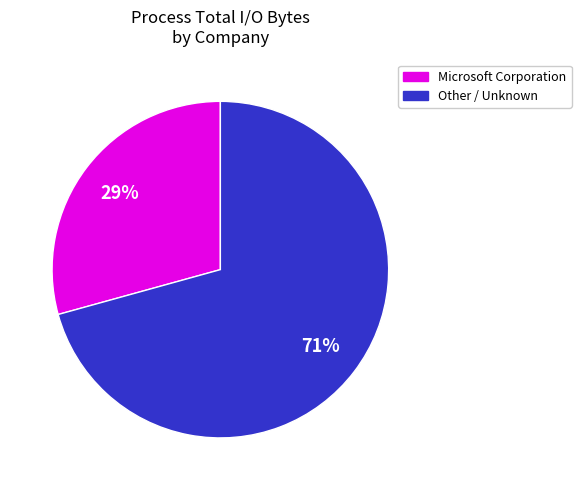

Does any single category account for the majority?

Yes